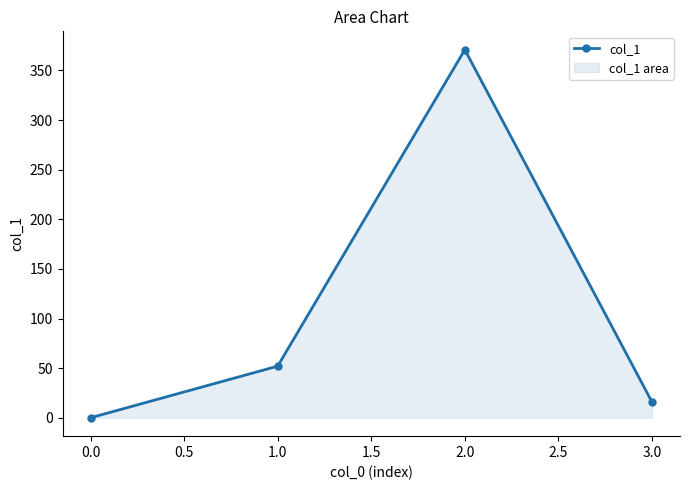

What is the maximum value shown in the chart?

370.8